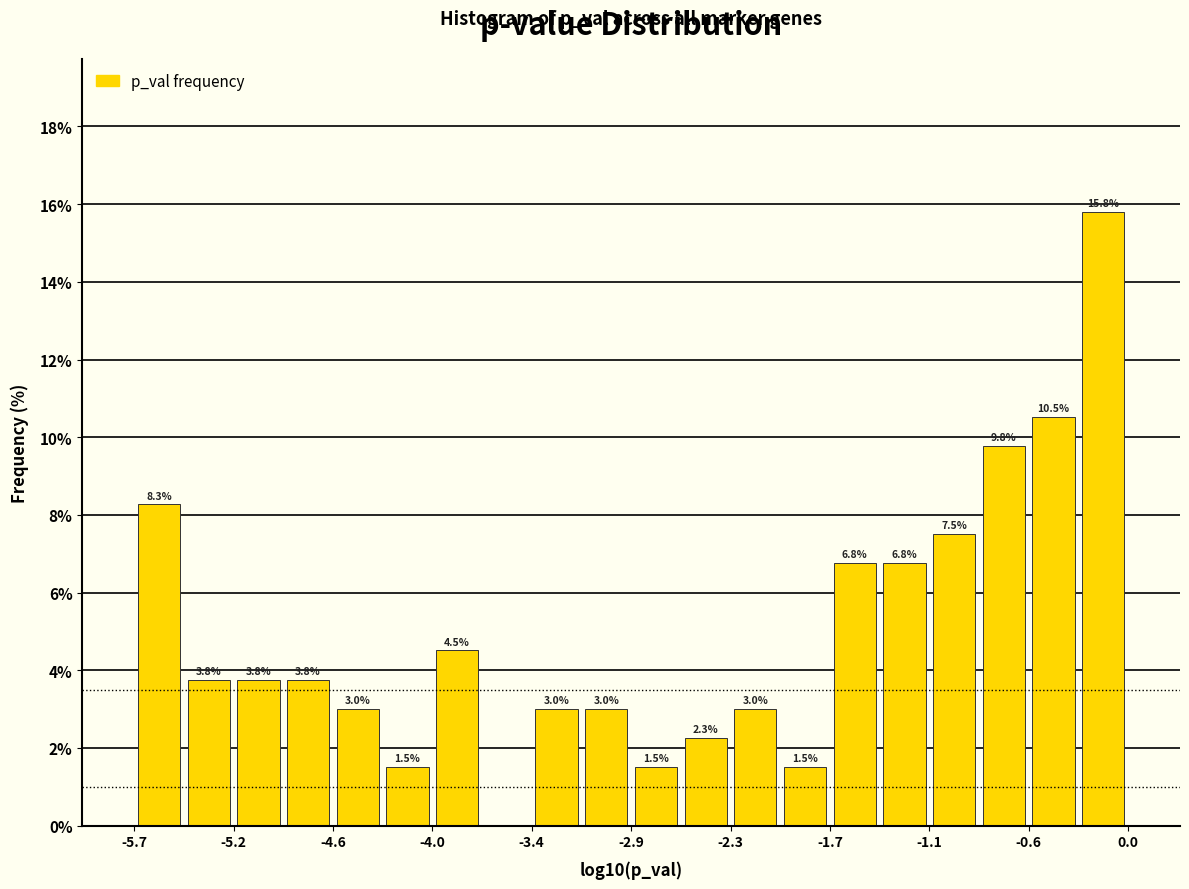

Read against the x-axis, roughly where is the centre of the tallest bar?

-0.1